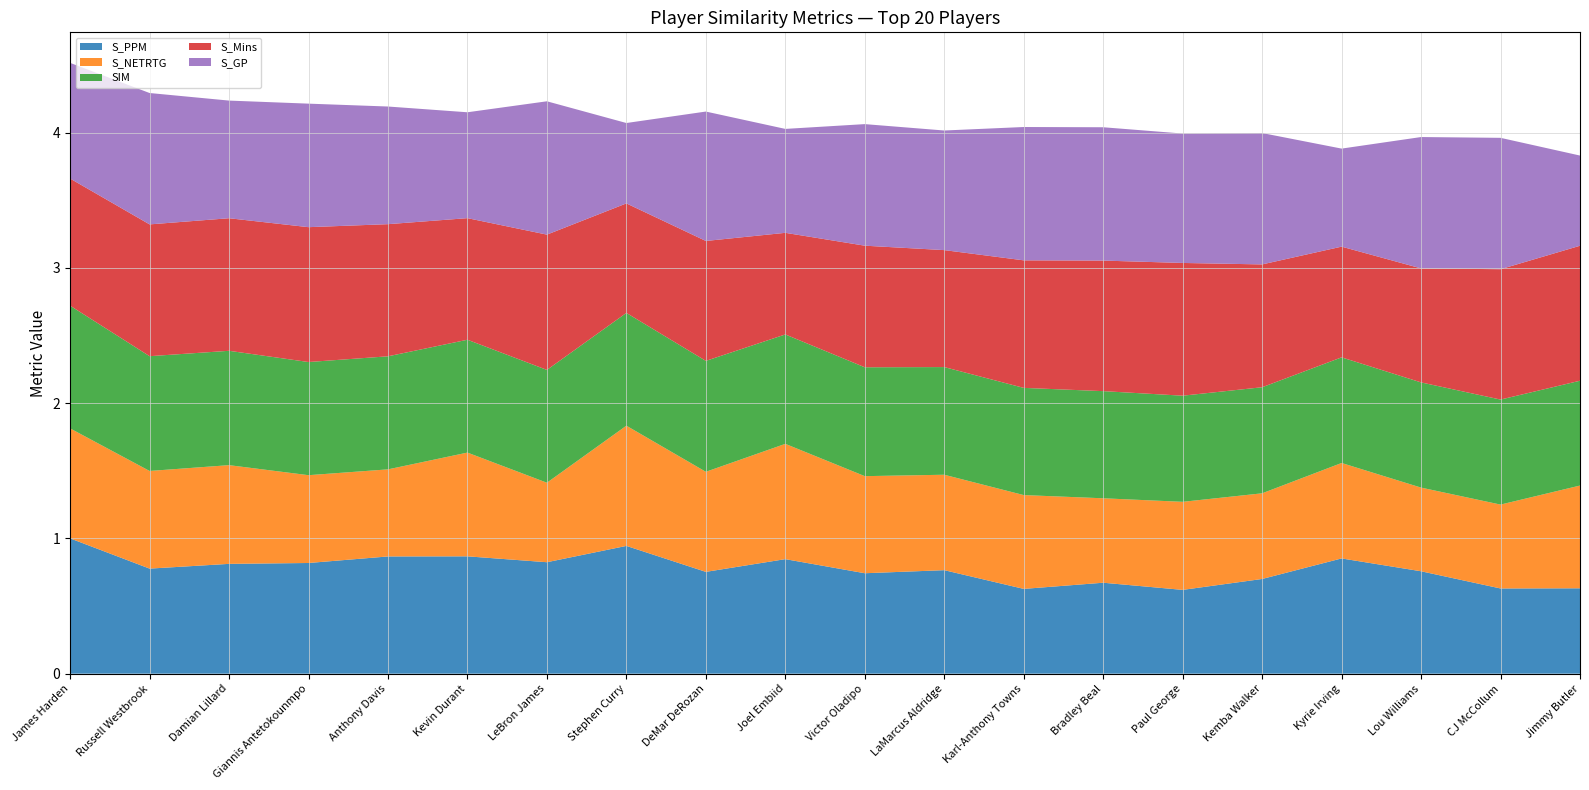

Reading left to right, extract all data points from this chart.

S_PPM: 1.0	0.8	0.8	0.8	0.9	0.9	0.8	0.9	0.8	0.8	0.7	0.8	0.6	0.7	0.6	0.7	0.9	0.8	0.6	0.6
S_NETRTG: 0.8	0.7	0.7	0.6	0.6	0.8	0.6	0.9	0.7	0.9	0.7	0.7	0.7	0.6	0.7	0.6	0.7	0.6	0.6	0.8
SIM: 0.9	0.8	0.8	0.8	0.8	0.8	0.8	0.8	0.8	0.8	0.8	0.8	0.8	0.8	0.8	0.8	0.8	0.8	0.8	0.8
S_Mins: 0.9	1.0	1.0	1.0	1.0	0.9	1.0	0.8	0.9	0.8	0.9	0.9	0.9	1.0	1.0	0.9	0.8	0.8	1.0	1.0
S_GP: 0.9	1.0	0.9	0.9	0.9	0.8	1.0	0.6	1.0	0.8	0.9	0.9	1.0	1.0	1.0	1.0	0.7	1.0	1.0	0.7